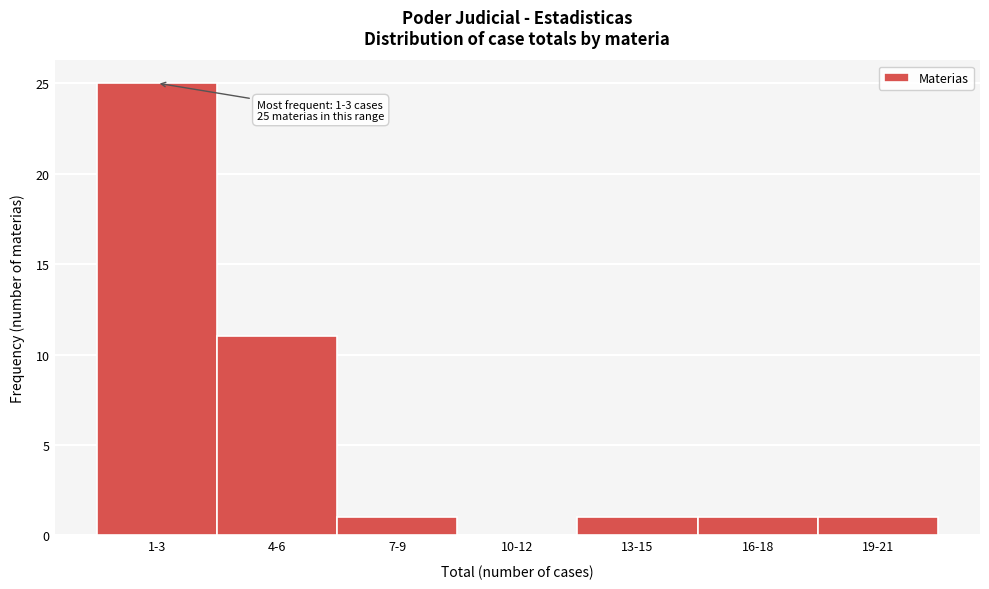

Reading right to left, extract all data points from this chart.

19-21=1	16-18=1	13-15=1	10-12=0	7-9=1	4-6=11	1-3=25